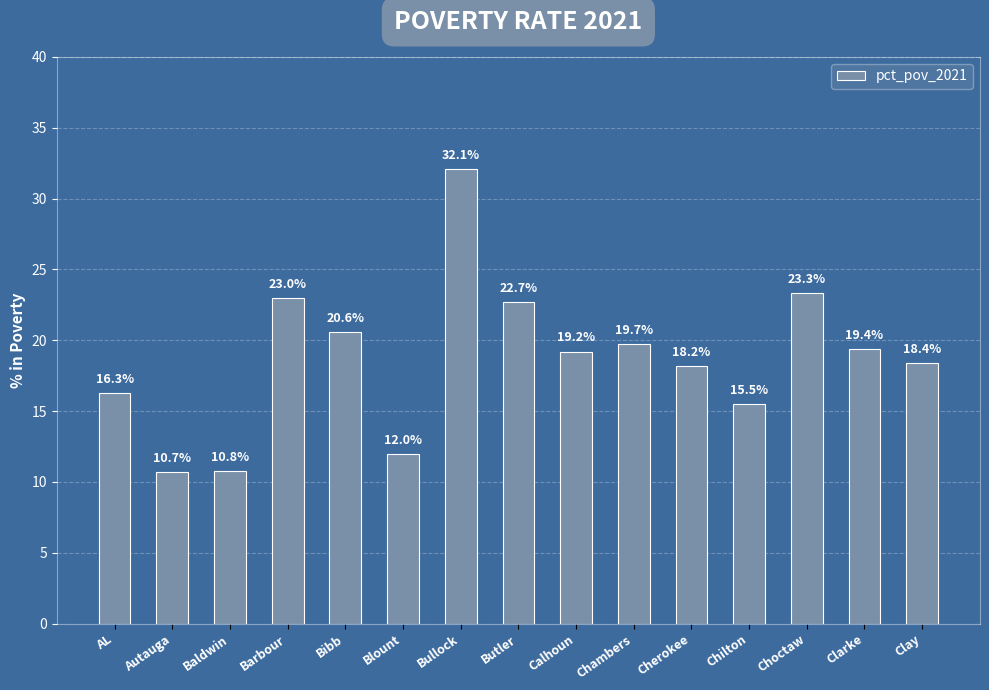

What is the difference between the maximum and minimum values?

21.4